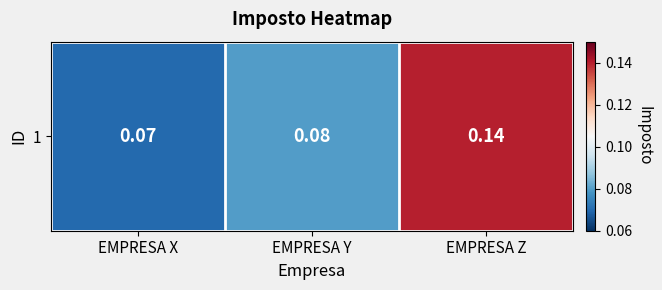

Which category has the lowest value across all series?

EMPRESA X